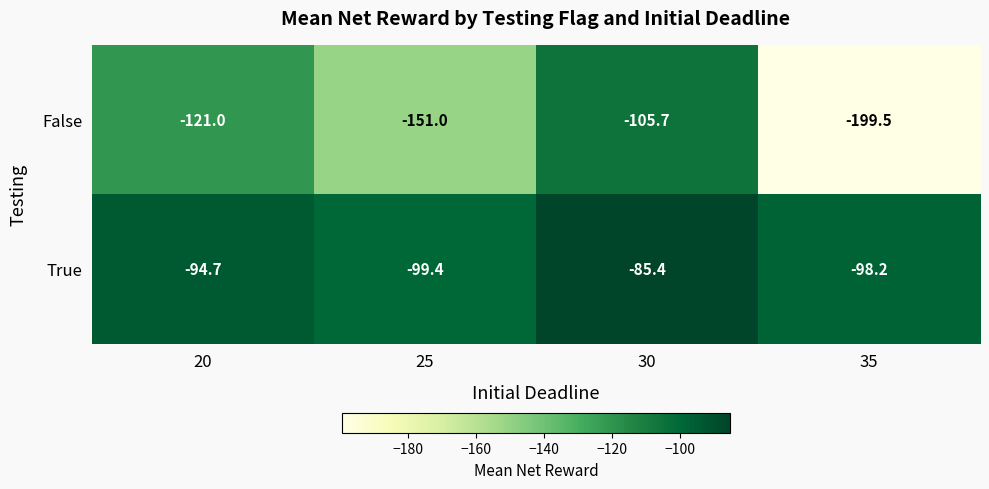

How many categories are shown in the chart?

4